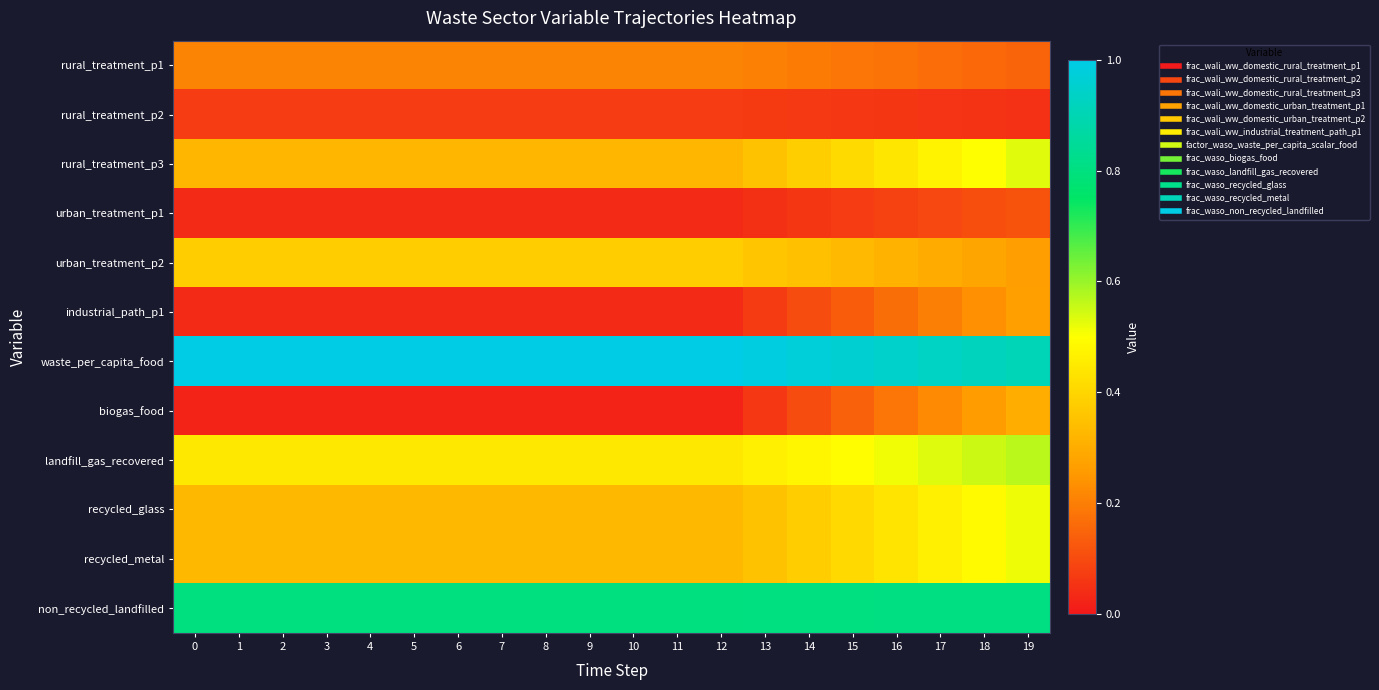

What is the greatest value displayed?

1.0